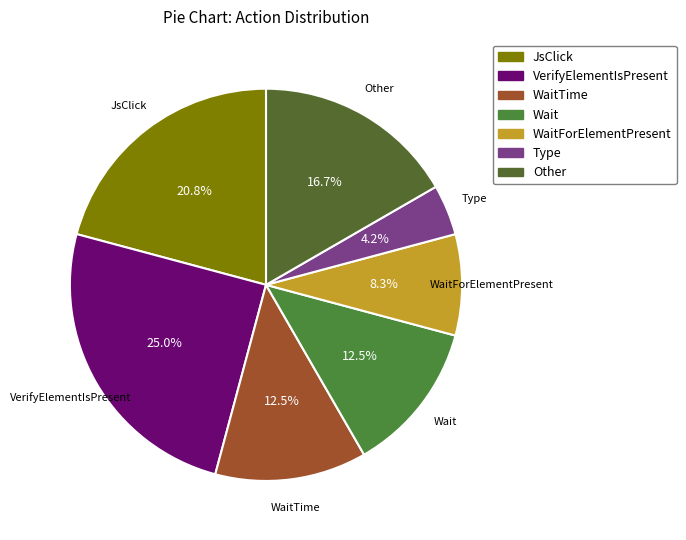

What percentage is the Other slice, to the nearest percent?

17%